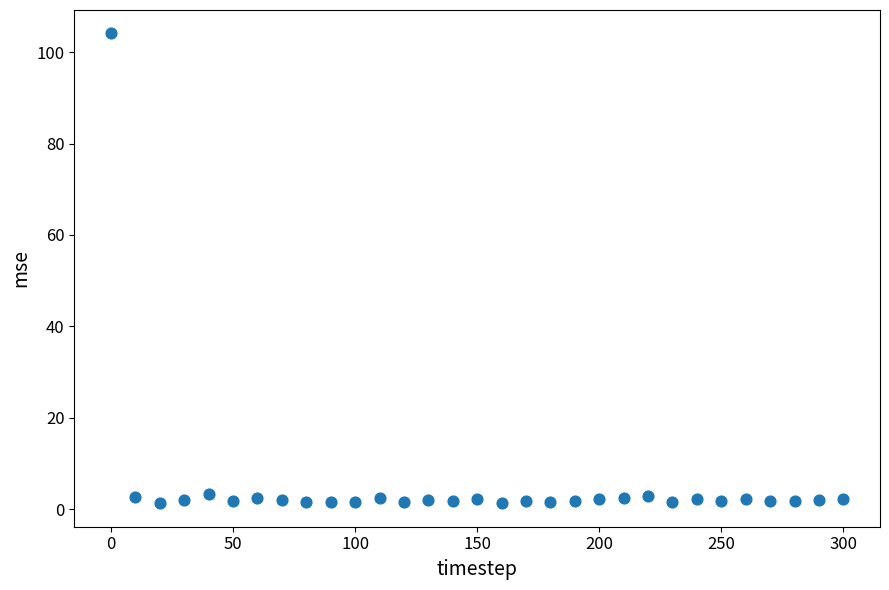

What is the range of X values (max minus min)?

300.0